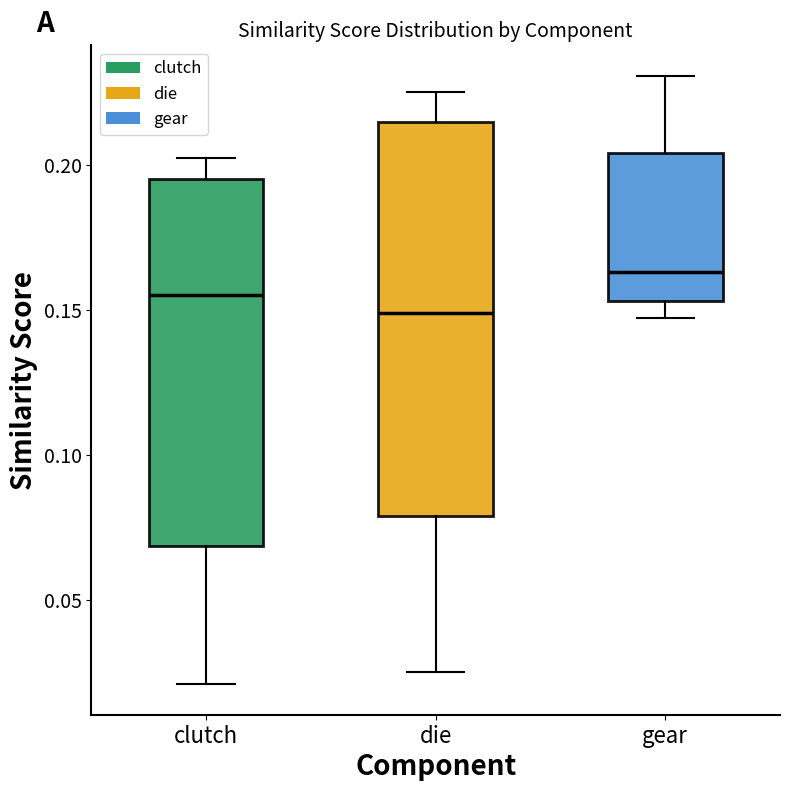

Comparing the boxes themselves (not the whiskers), which one is the tallest?

die